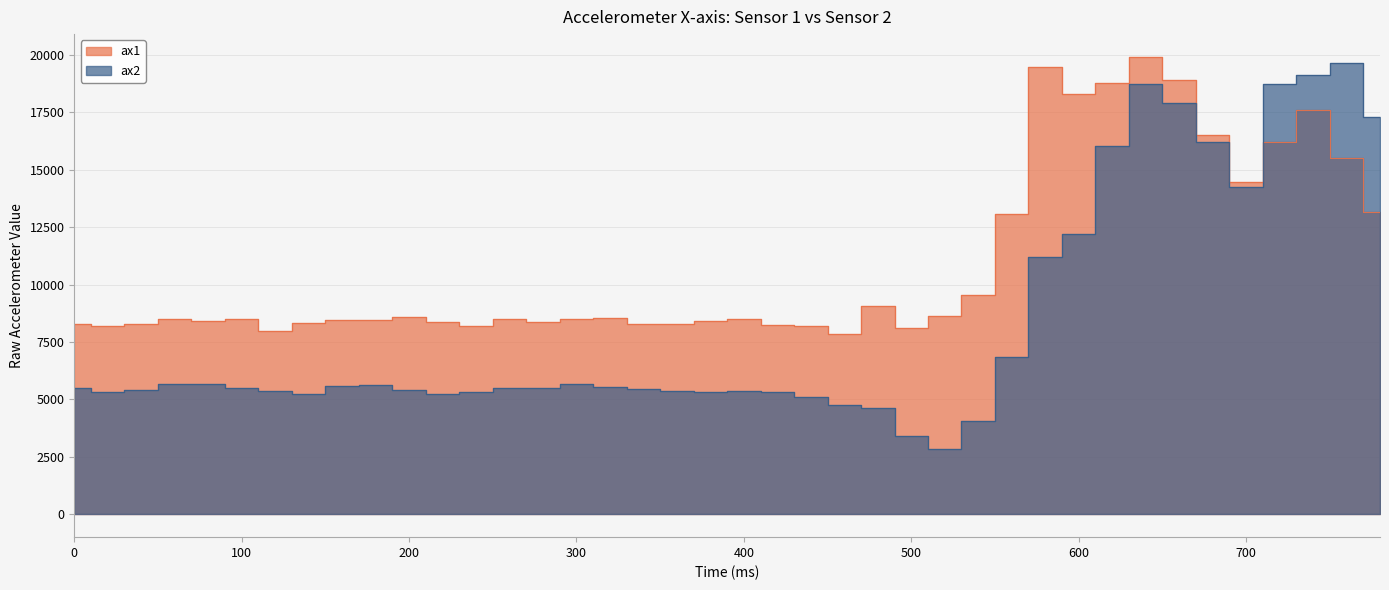

How many lines are shown in the chart?

2